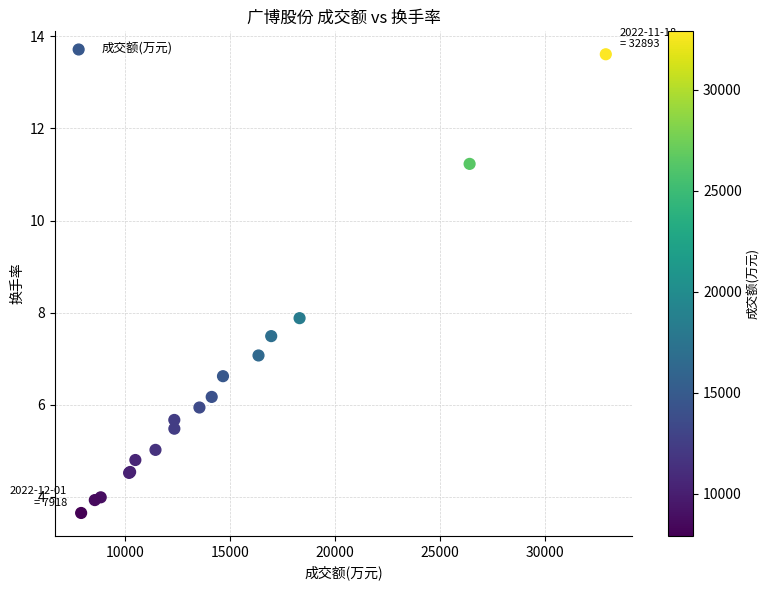

What Y value in the scatter plot is closest to 8?

7.9